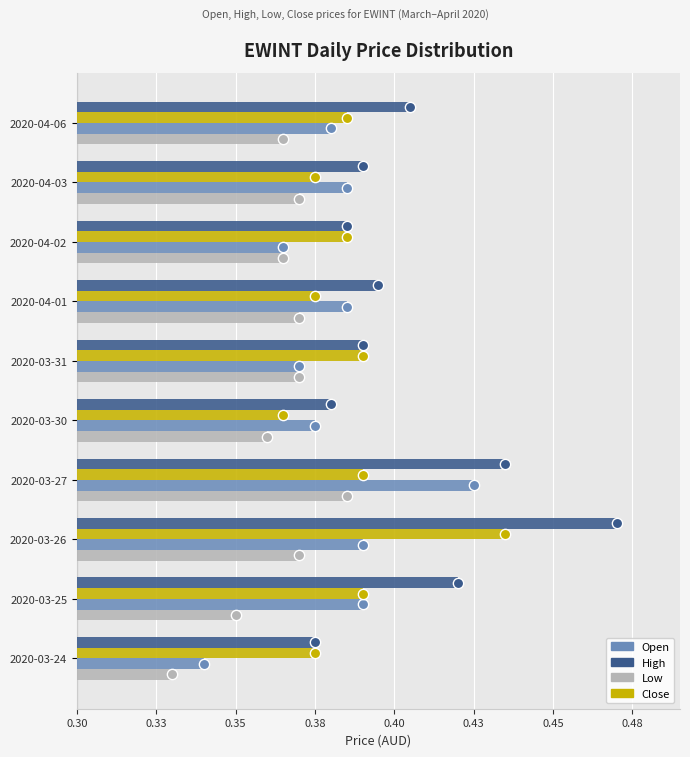

Which series has the largest total across all categories?

high